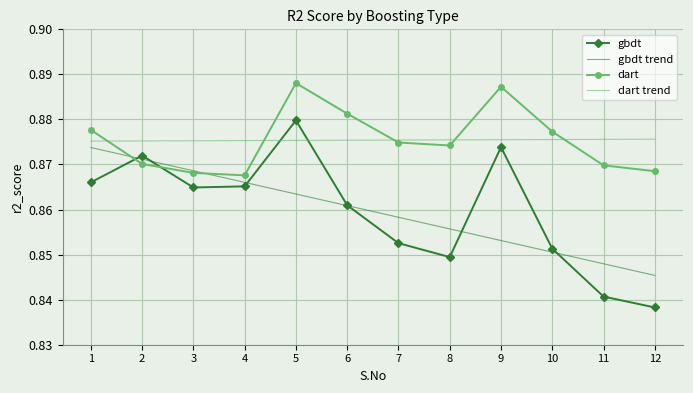

What is the sum of the dart values at 2 and 1?

1.7